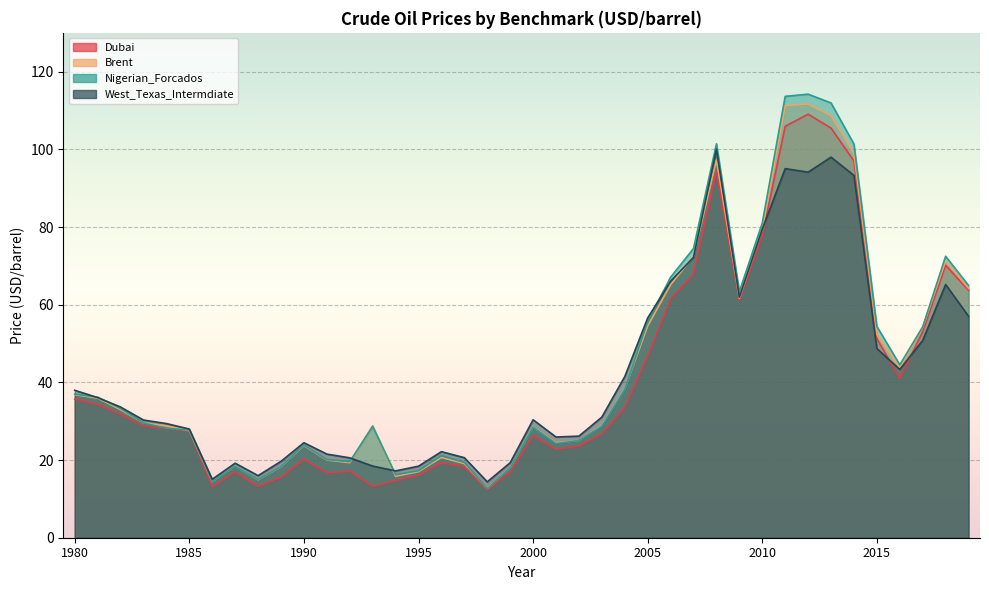

After their last crossing, which series has the higher values: Brent or West_Texas_Intermdiate?

Brent